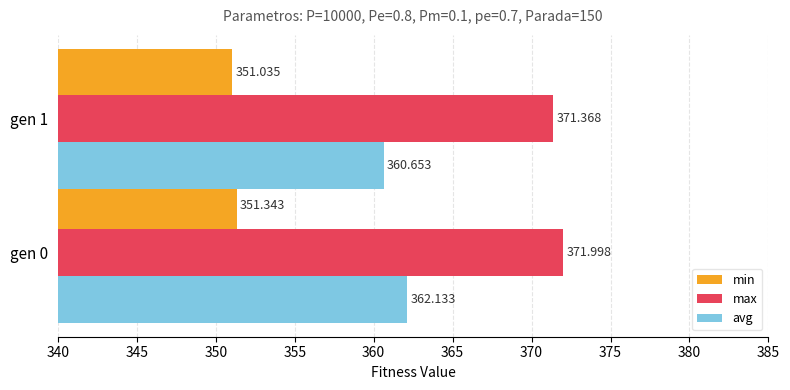

What is the average value of the avg series?

361.4